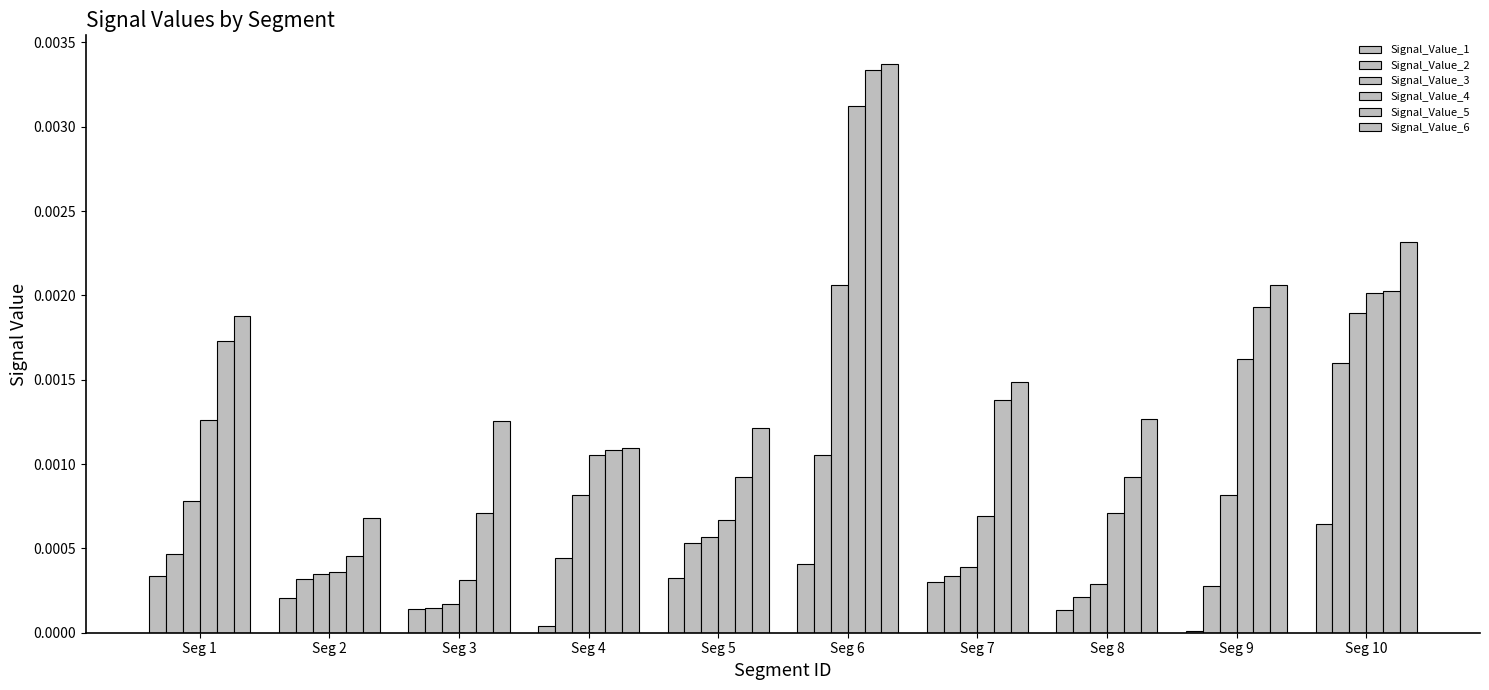

Which category has the highest value in the Signal_Value_1 series?

Seg 10